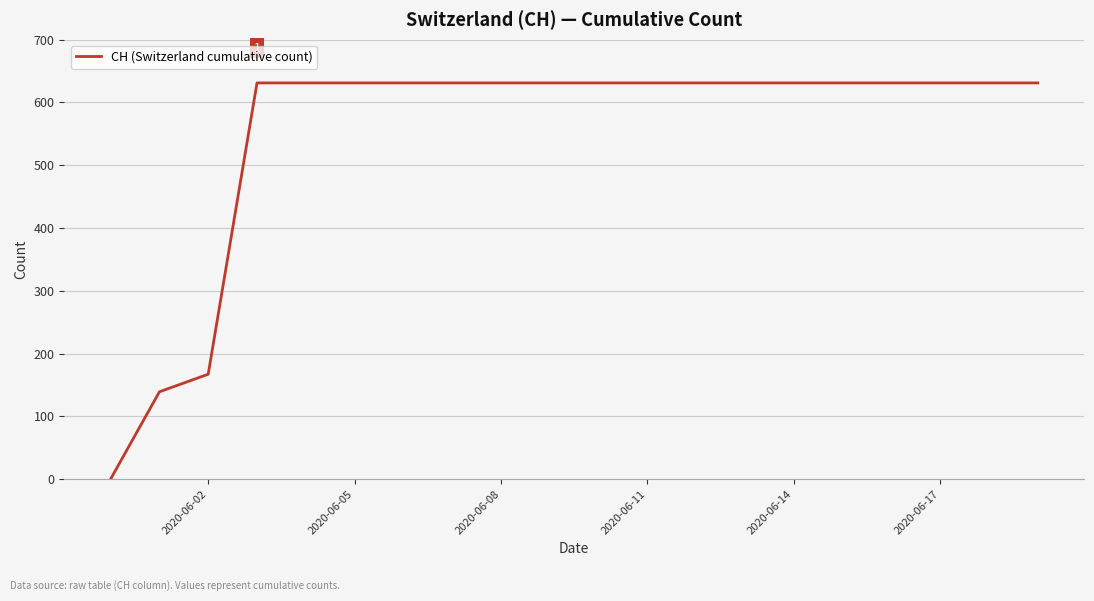

What is the greatest value displayed?

631